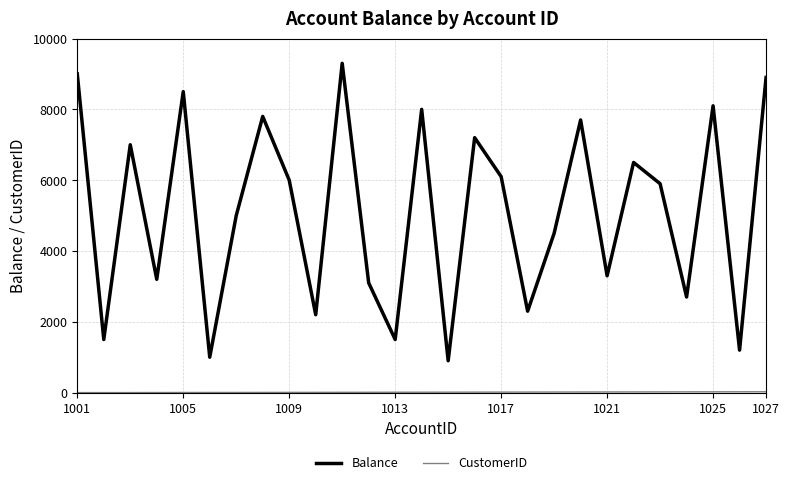

Which series has the largest total across all categories?

Balance